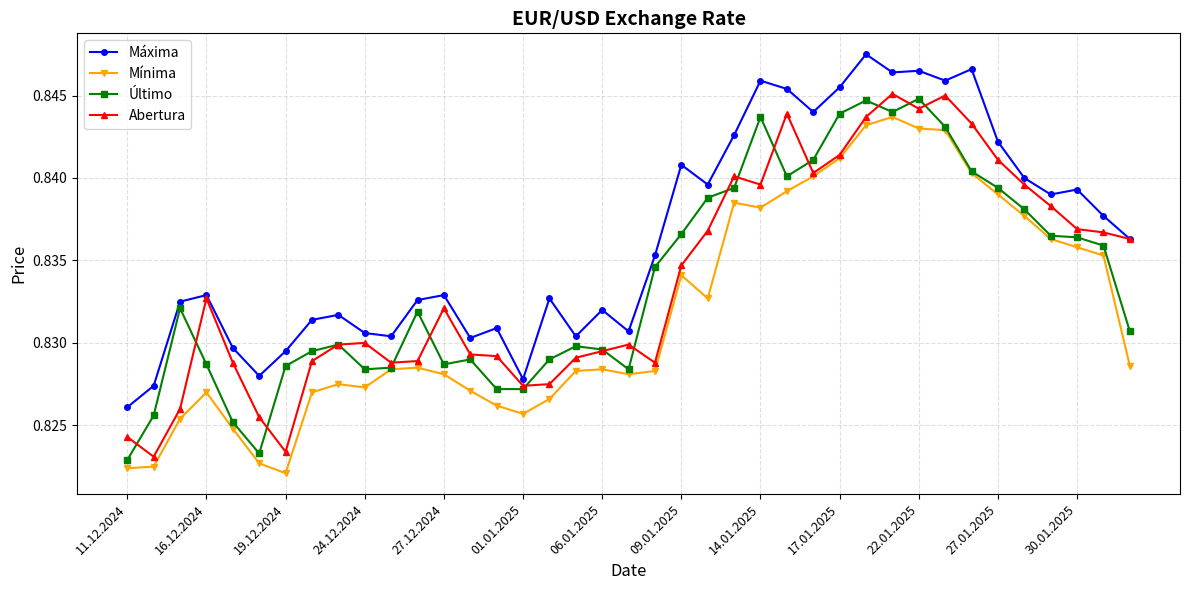

What are all the series names shown in the legend?

Máxima, Mínima, Último, Abertura